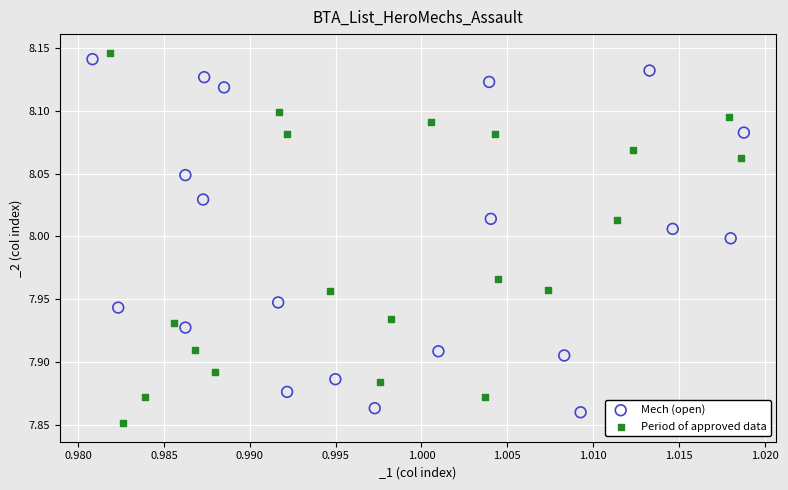

Which series has the largest Y range (max minus min)?

Period of approved data